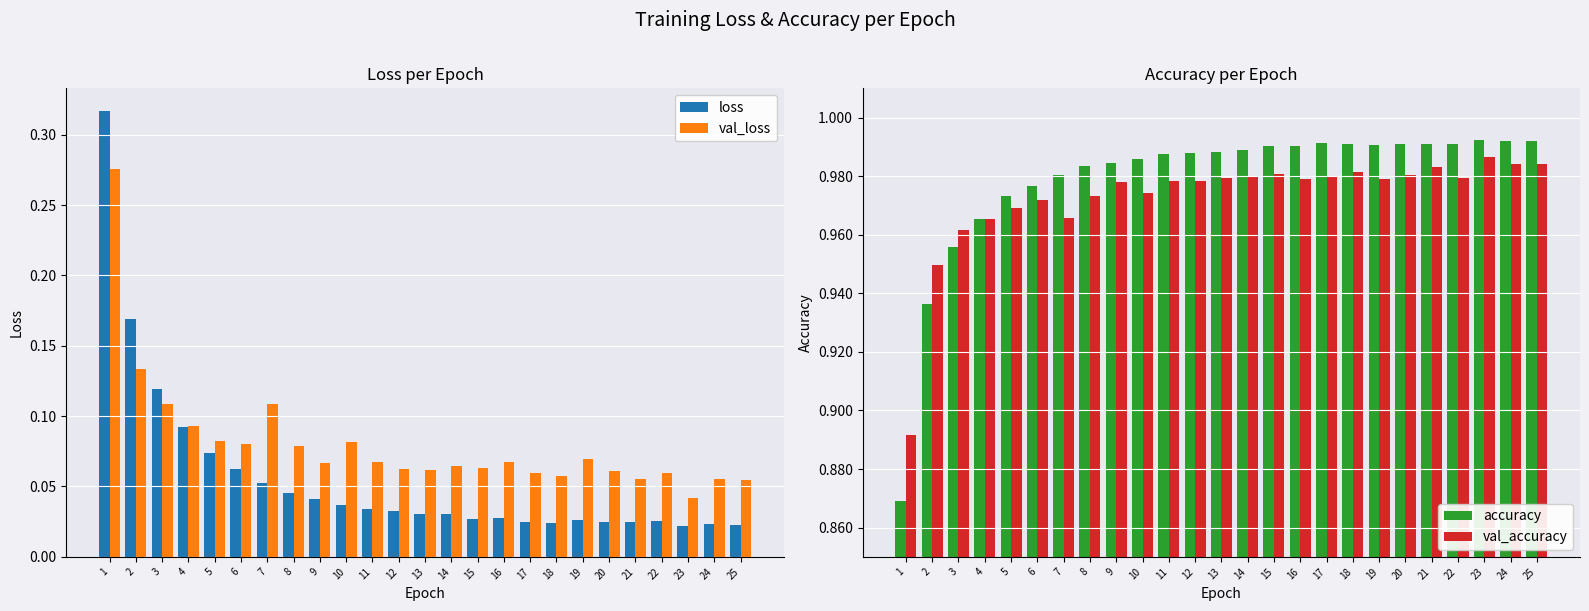

What are all the series names shown in the legend?

loss, val_loss, accuracy, val_accuracy